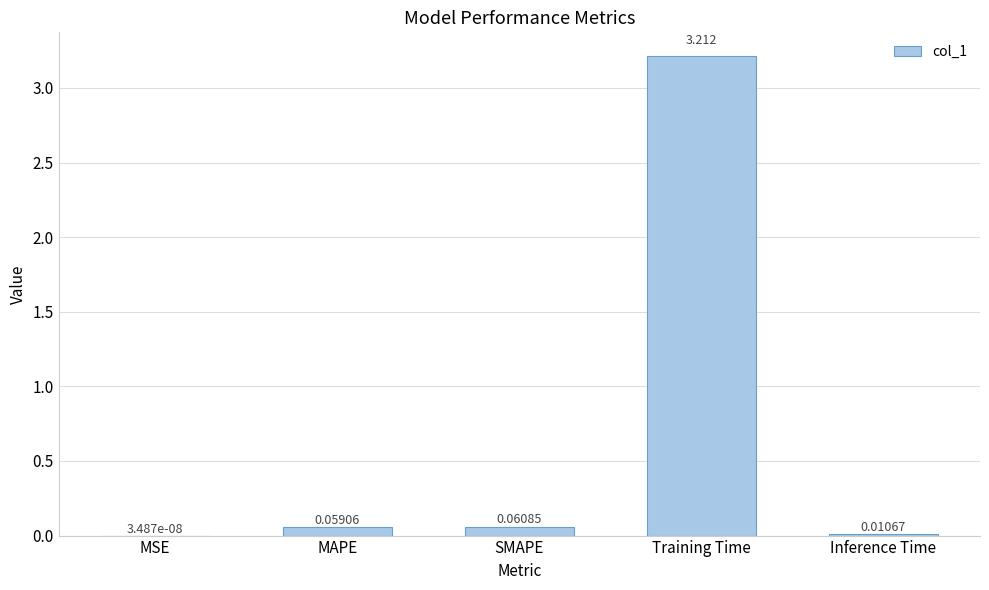

What is the sum of the values at MSE and Training Time?

3.2